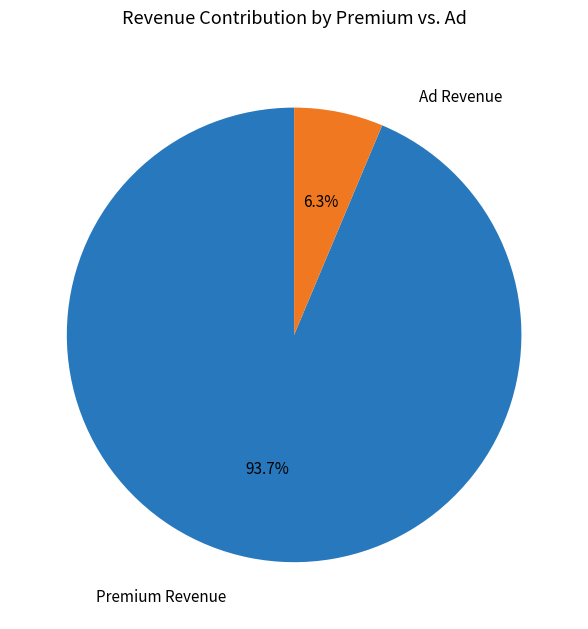

How much of the chart is everything except Premium Revenue?

6.3%